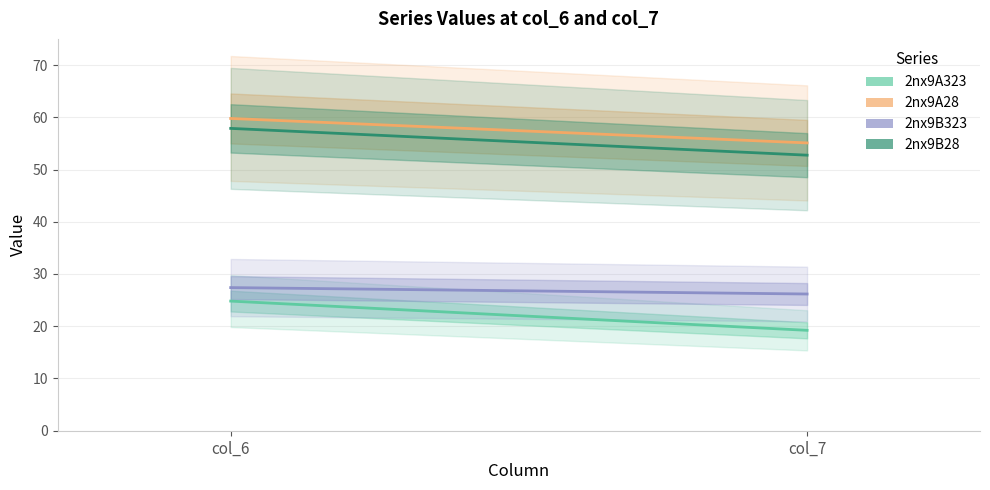

How many values in the 2nx9B28 series are below 57?

1